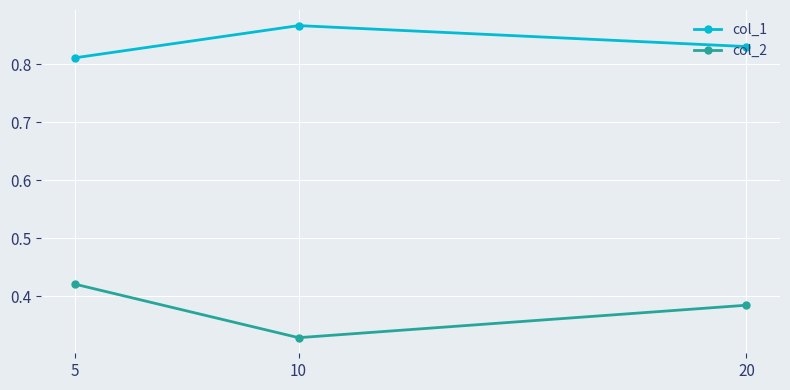

What is the difference between the highest and lowest values at 10?

0.5